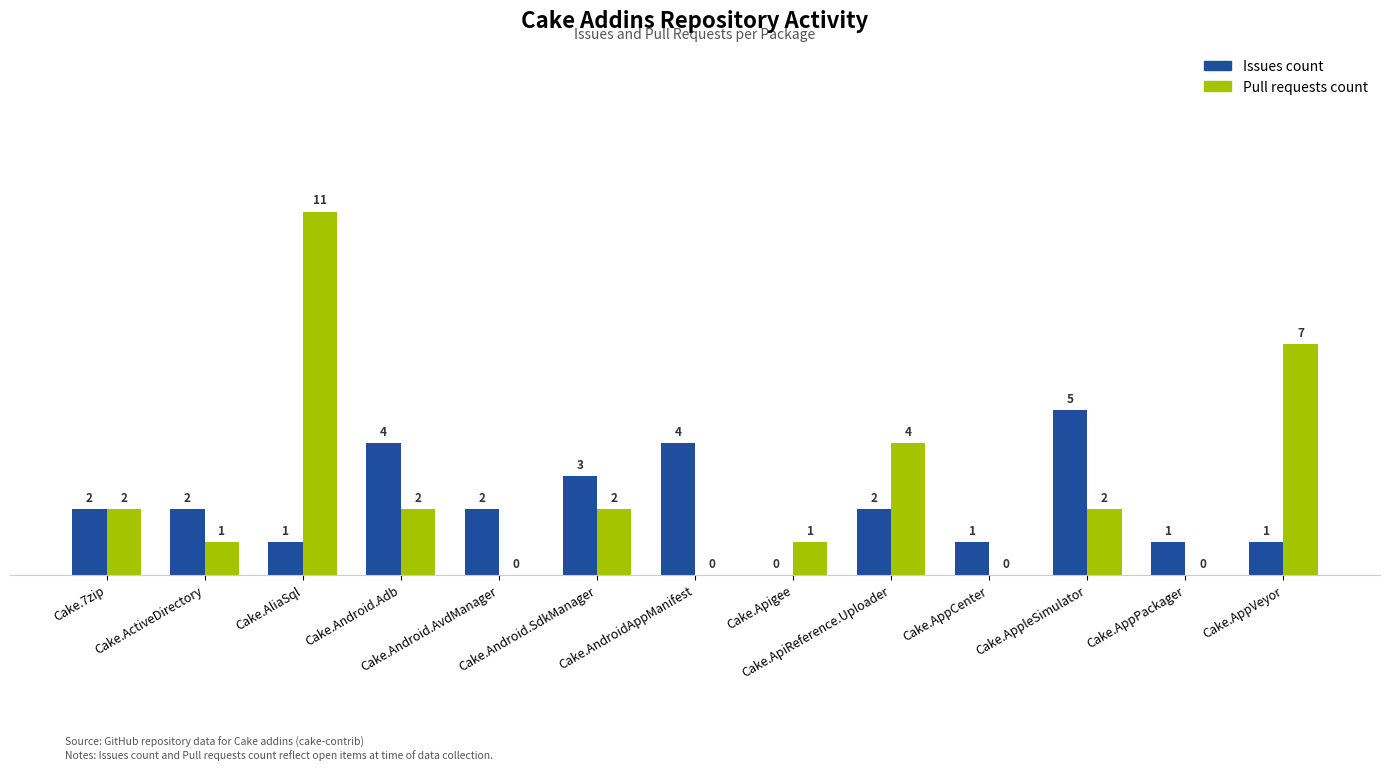

What is the greatest value displayed?

11